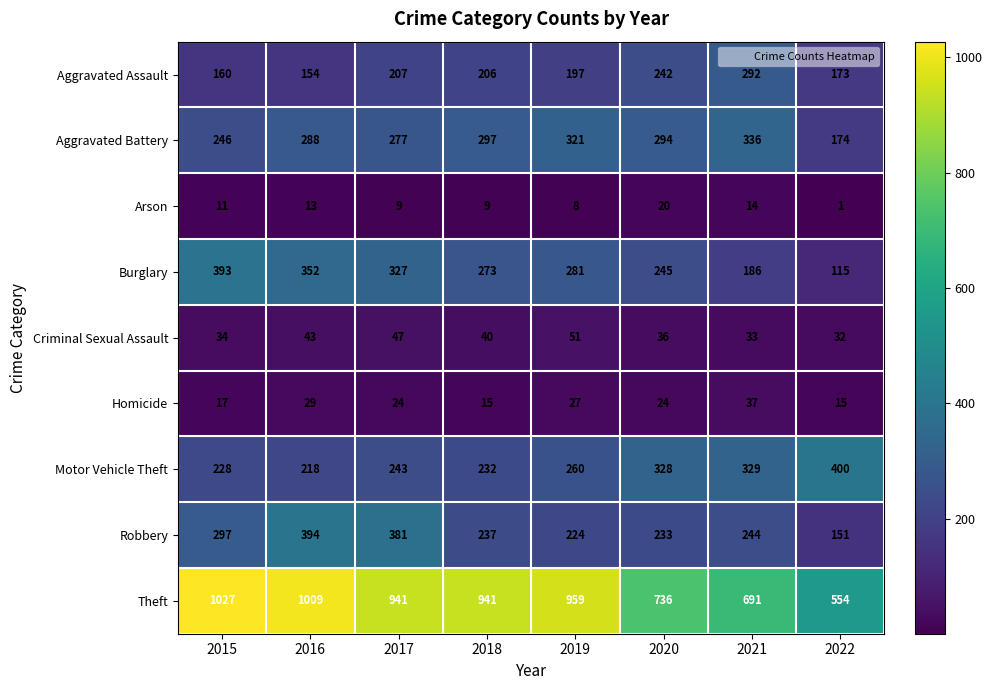

What is the average value of the Arson series?

11